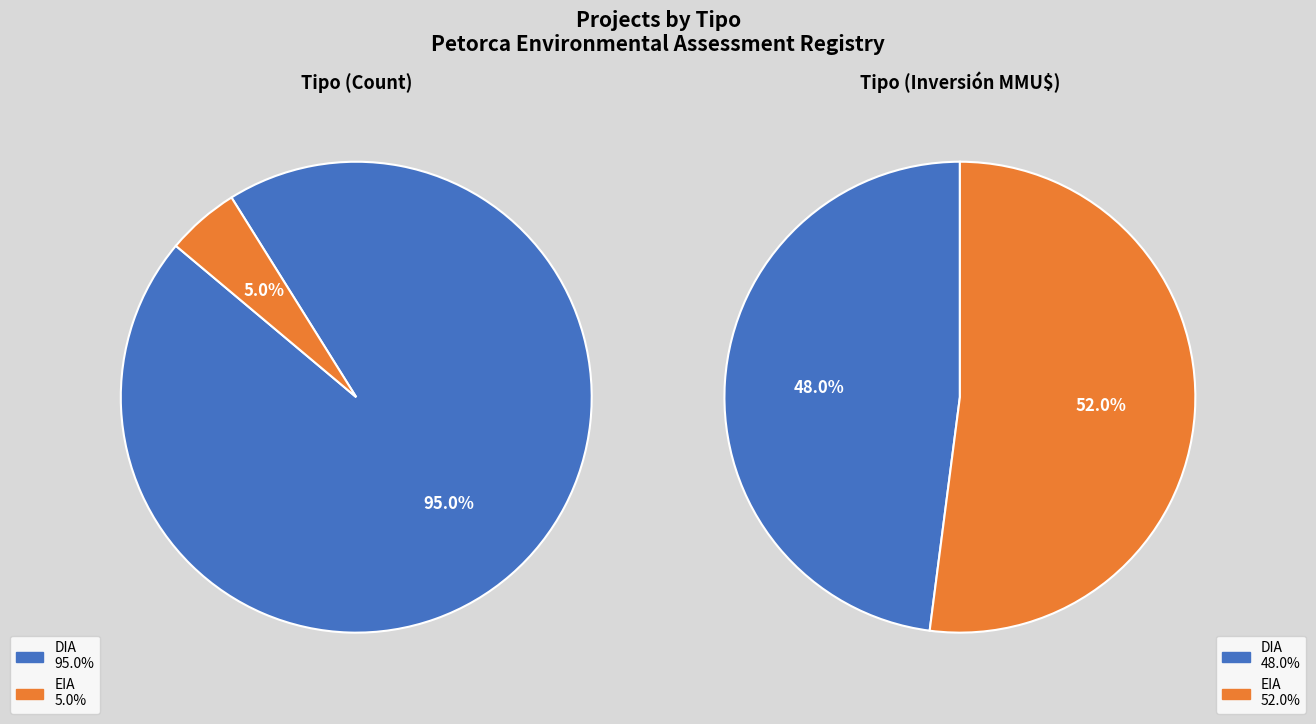

Does DIA represent more than half of the total?

Yes